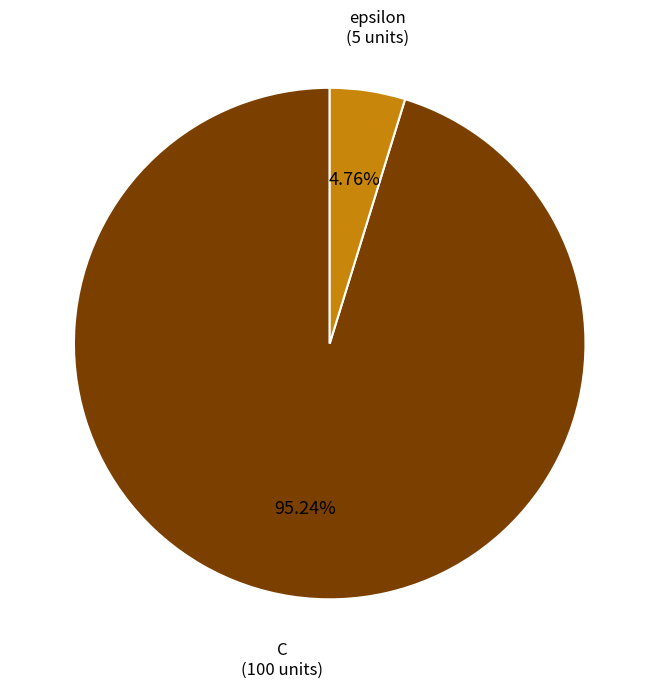

Is there any slice that represents more than half of the pie?

Yes